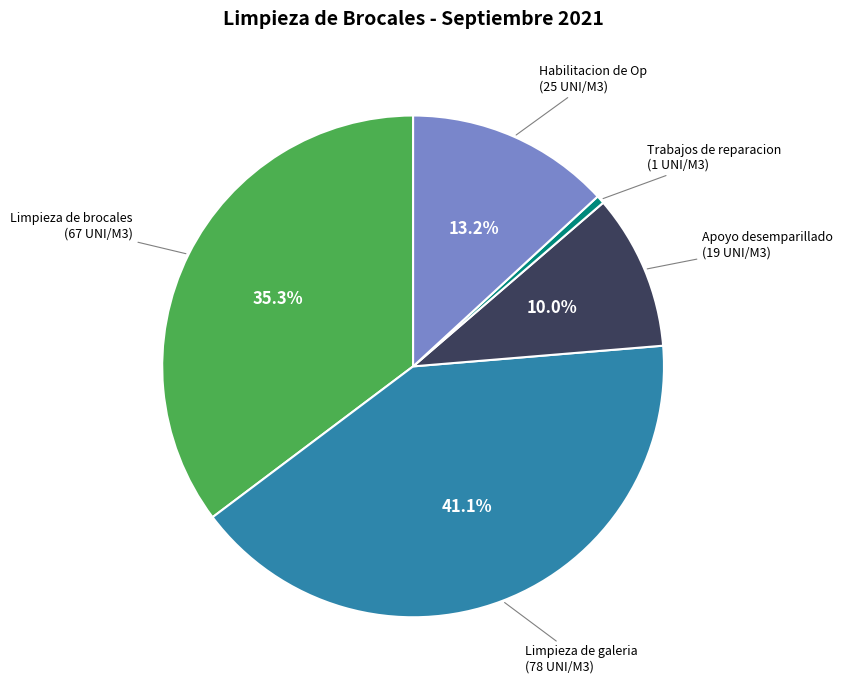

Does Limpieza de galeria represent more than half of the total?

No